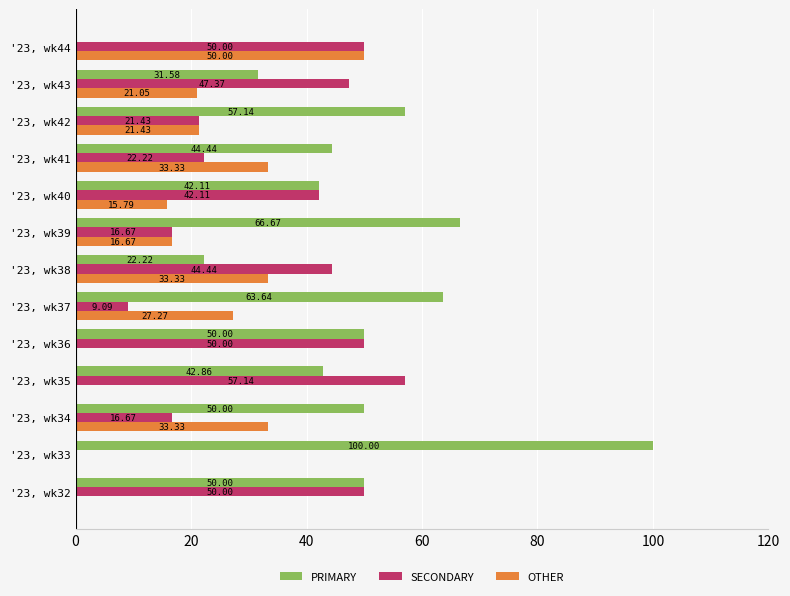

What is the total value across all series at '23, wk38?

100.0